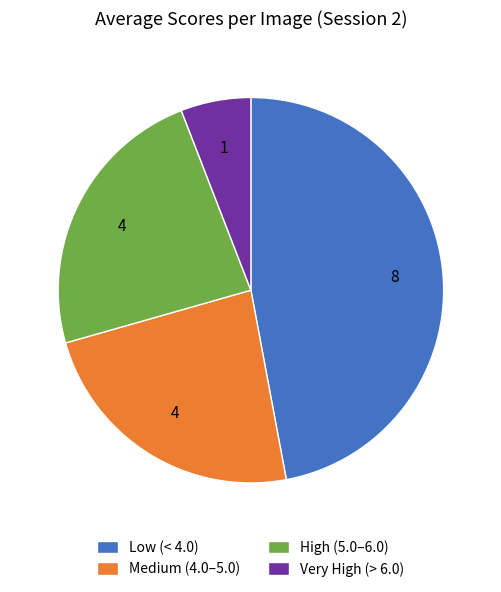

Which slice is the largest?

Low (< 4.0)